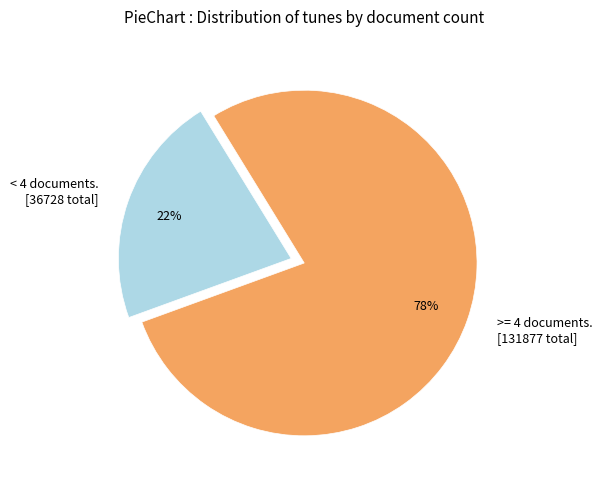

Is there any slice that represents more than half of the pie?

Yes